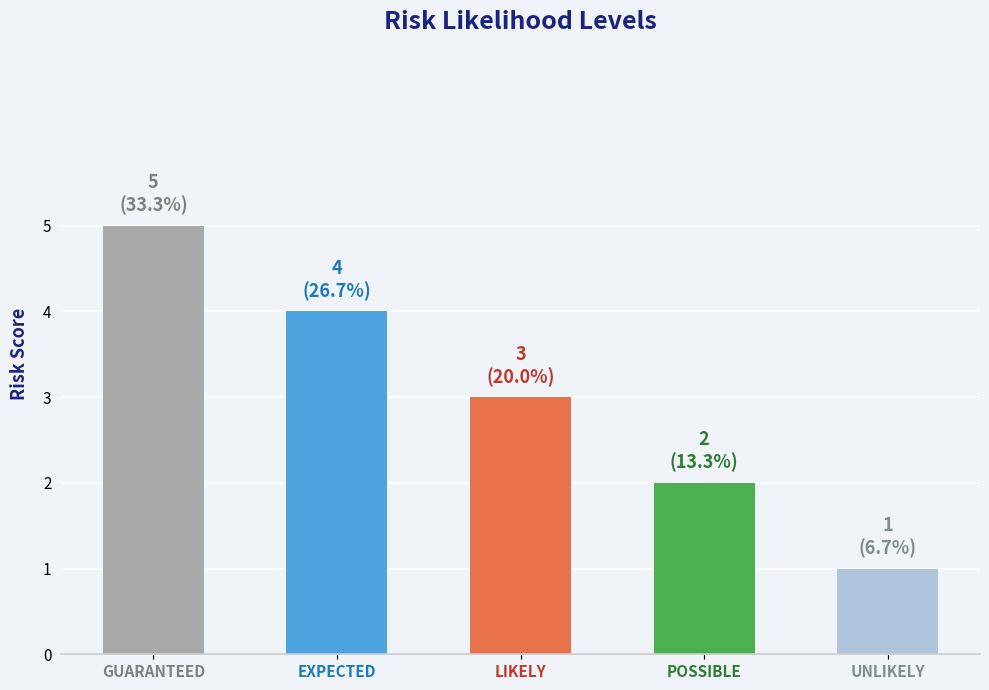

Rank the categories by value from highest to lowest.

GUARANTEED, EXPECTED, LIKELY, POSSIBLE, UNLIKELY